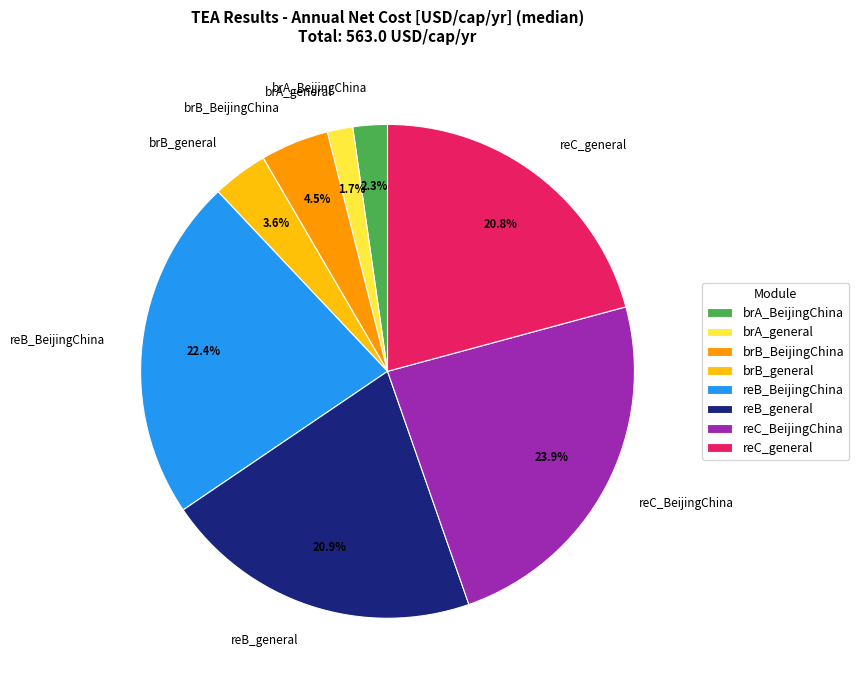

Which has a higher value, brB_general or reC_BeijingChina?

reC_BeijingChina